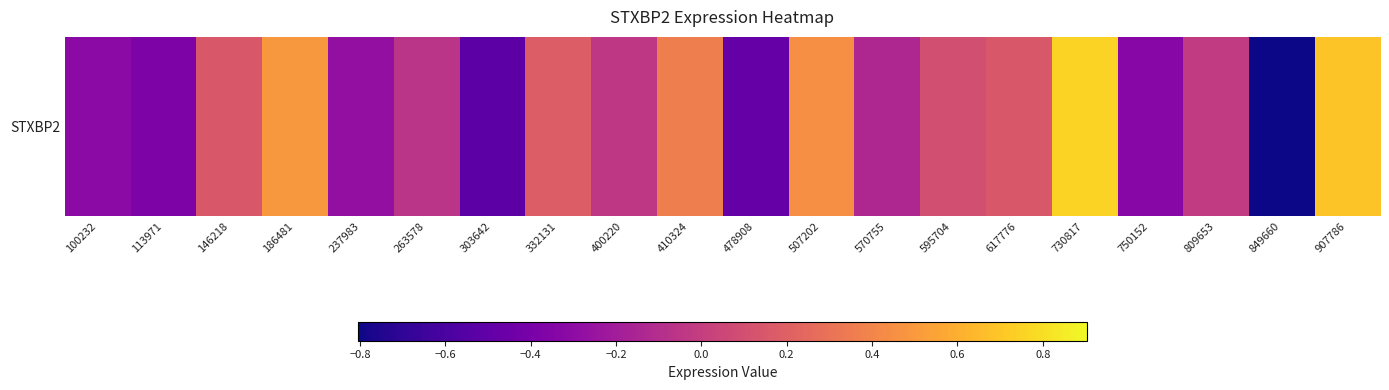

List the labels in order of value, largest first.

730817, 907786, 186481, 507202, 410324, 332131, 146218, 617776, 595704, 809653, 400220, 263578, 570755, 237983, 100232, 750152, 113971, 478908, 303642, 849660